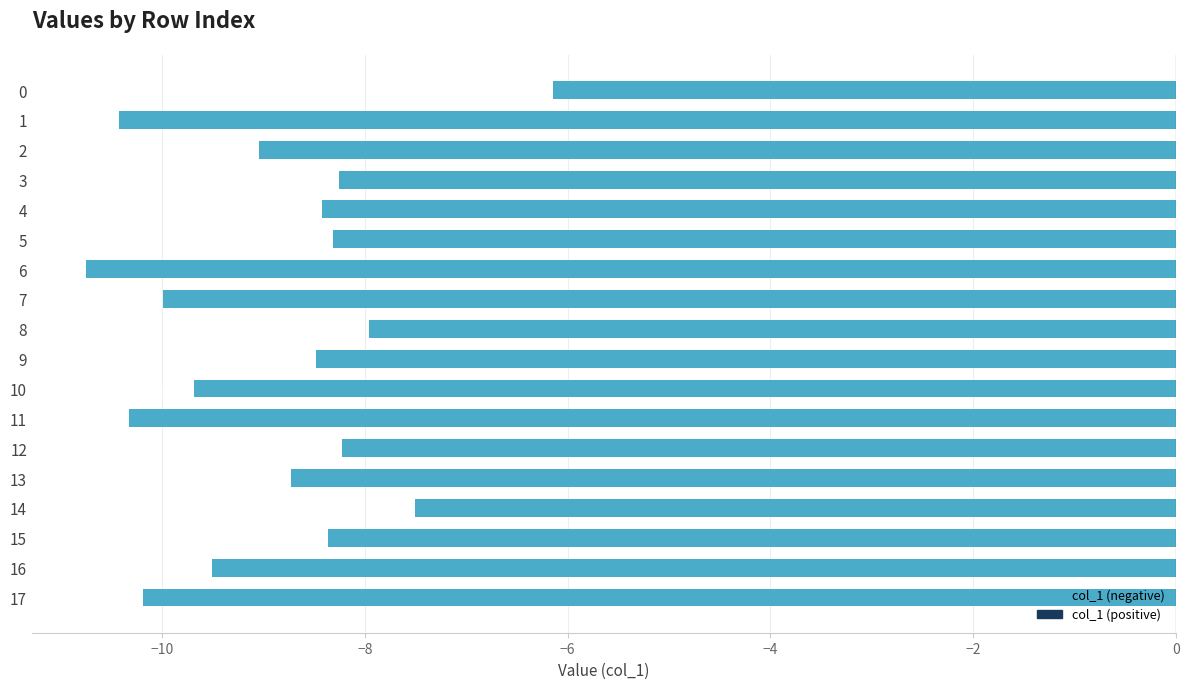

Rank the categories by value from highest to lowest.

0, 14, 8, 12, 3, 5, 15, 4, 9, 13, 2, 16, 10, 7, 17, 11, 1, 6